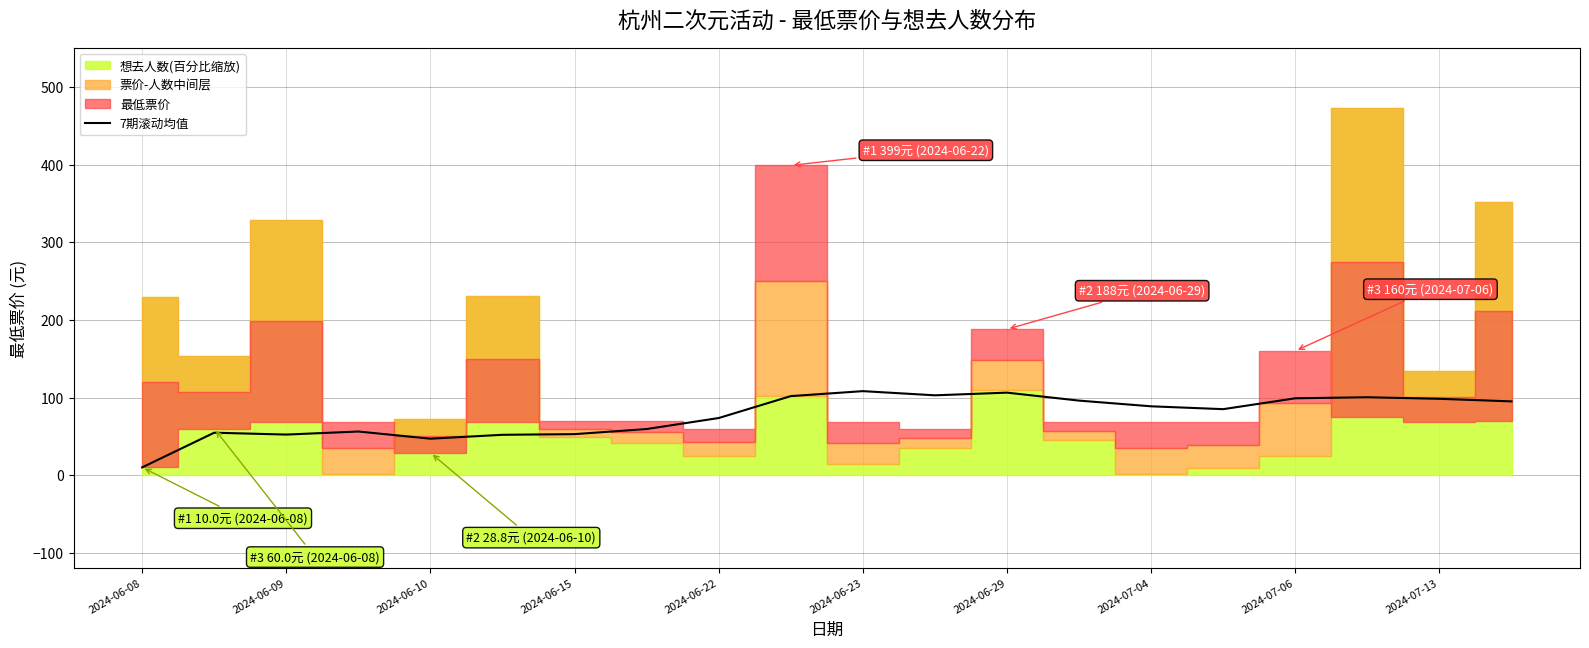

The value of 7期滚动均值 at 2024-06-29 is 44.7. True or false?

False